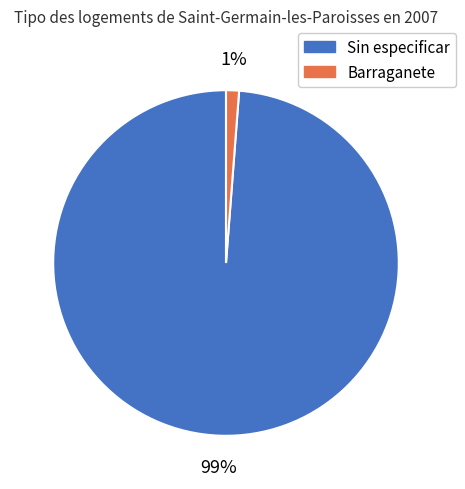

To the nearest percent, what percentage of the pie is Barraganete?

1%